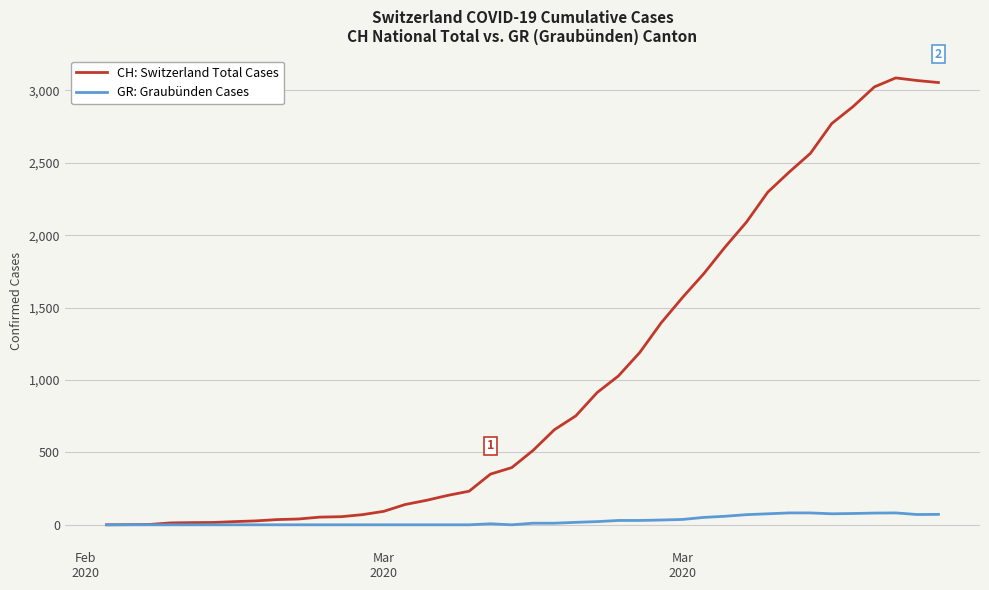

What is the difference between the second highest and minimum values in the CH: Switzerland Total Cases series?

3068